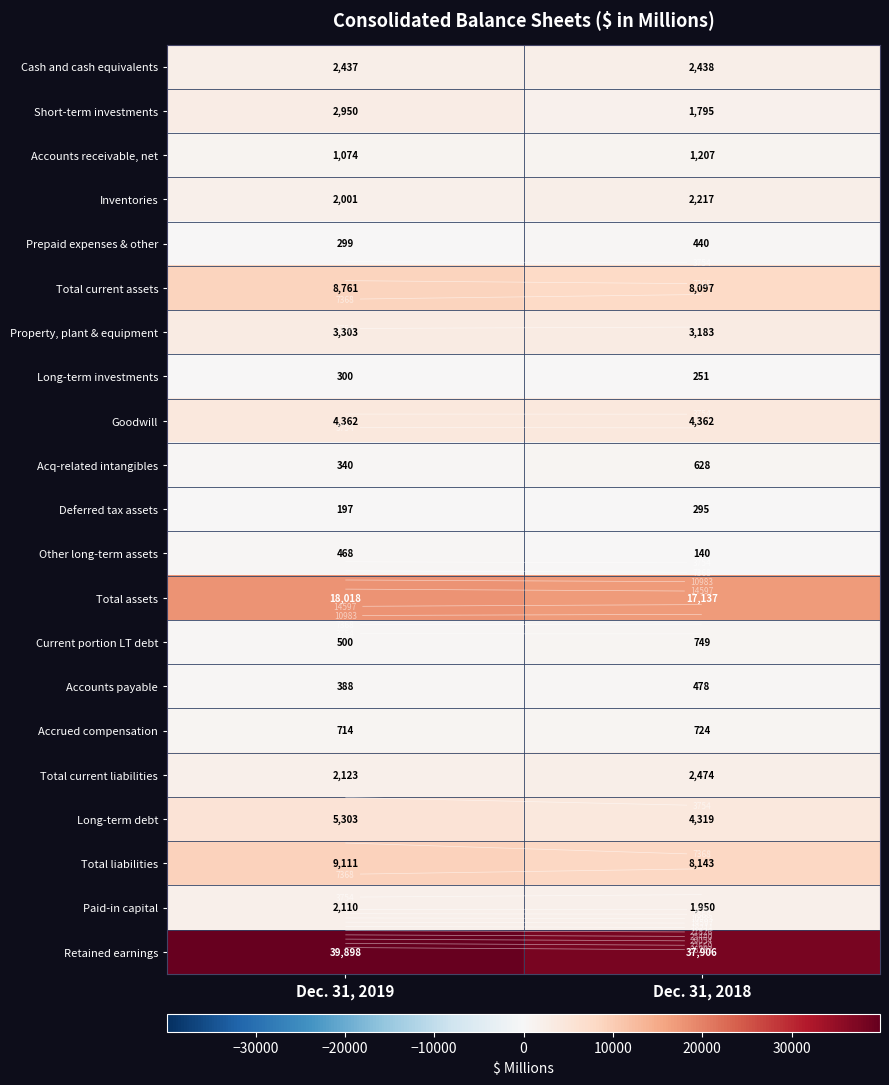

The value of Long-term investments at Dec. 31, 2019 is 300. True or false?

True